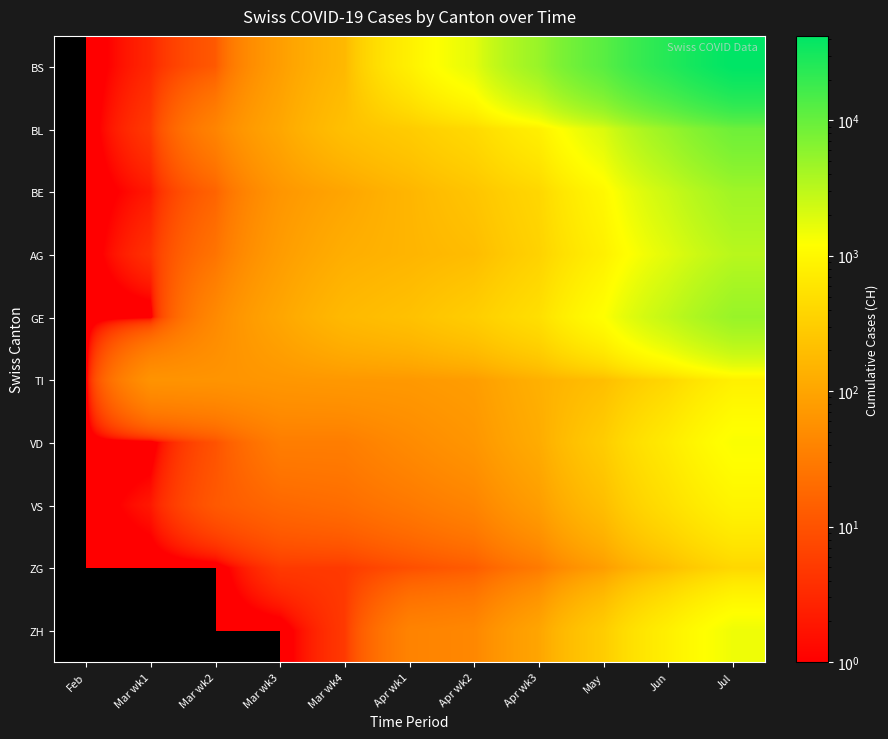

Rank the series at Mar wk1 from lowest to highest value.

GE, VD, ZG, ZH, BE, VS, BS, AG, BL, TI